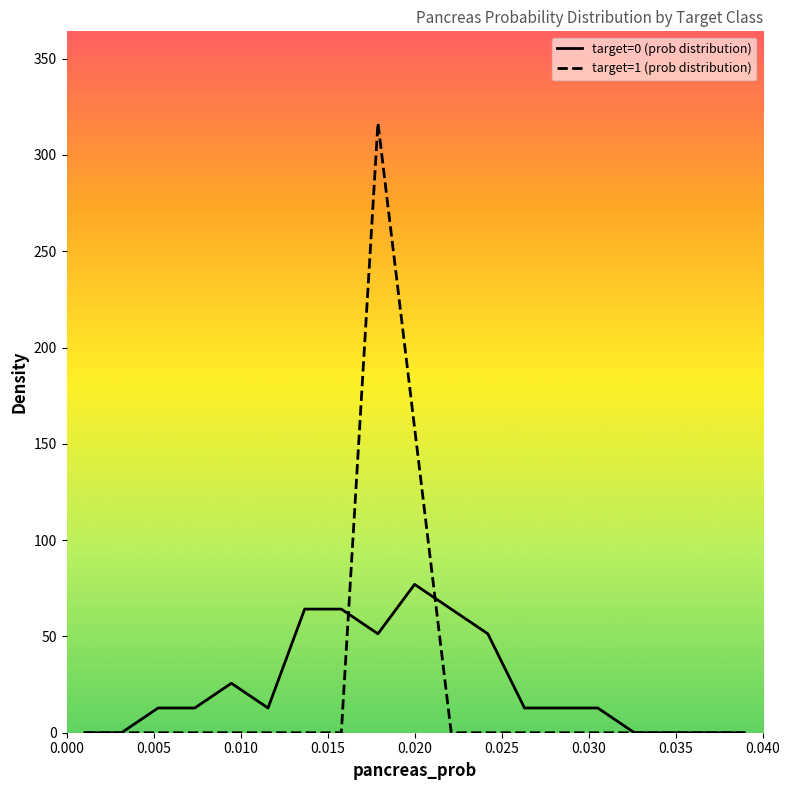

Count the number of data series in this chart.

2